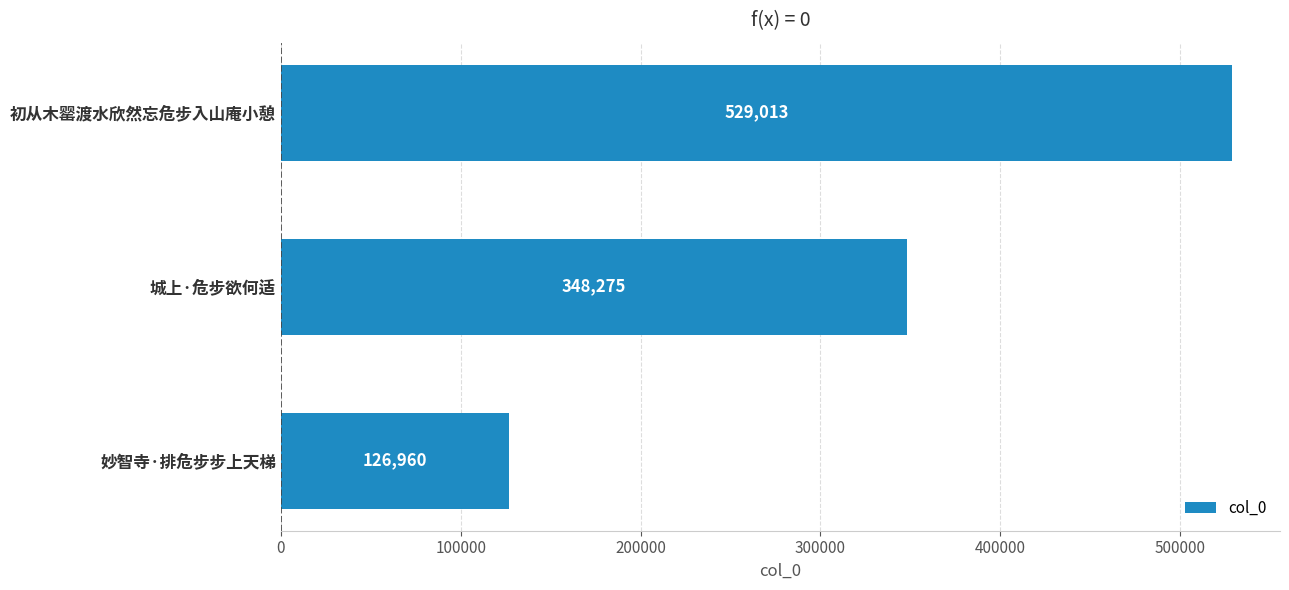

What is the change in value from 初从木罂渡水欣然忘危步入山庵小憩 to 城上·危步欲何适?

-180738